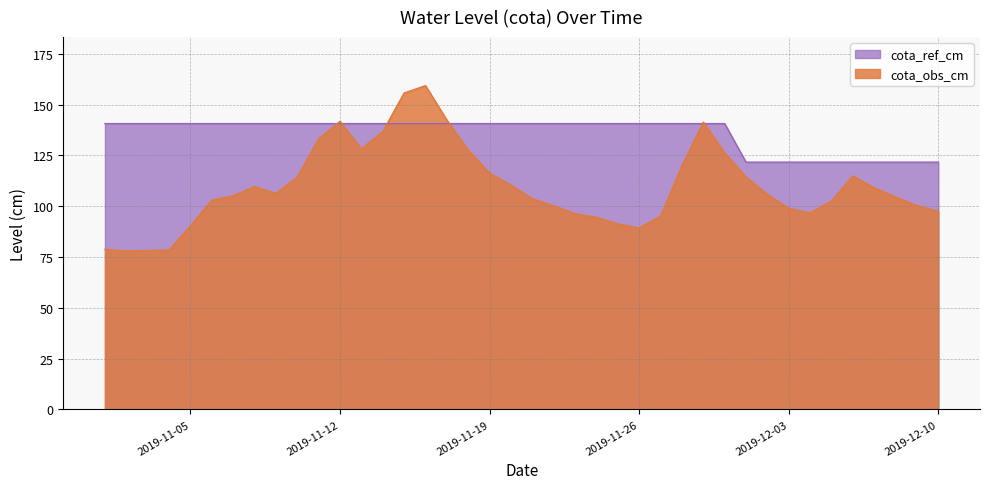

Between which two adjacent categories do cota_obs_cm and cota_ref_cm first intersect?

2019-11-11 and 2019-11-12